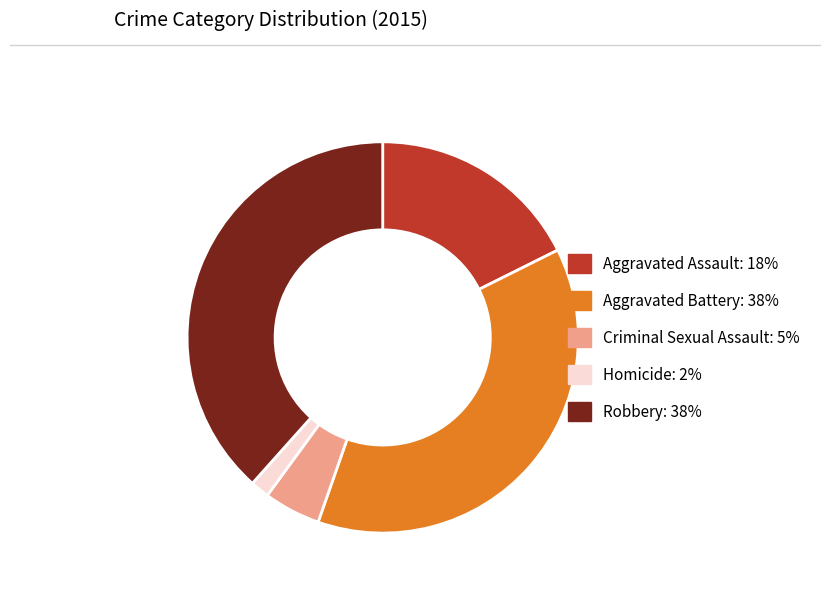

Which has a higher value, Criminal Sexual Assault or Aggravated Assault?

Aggravated Assault